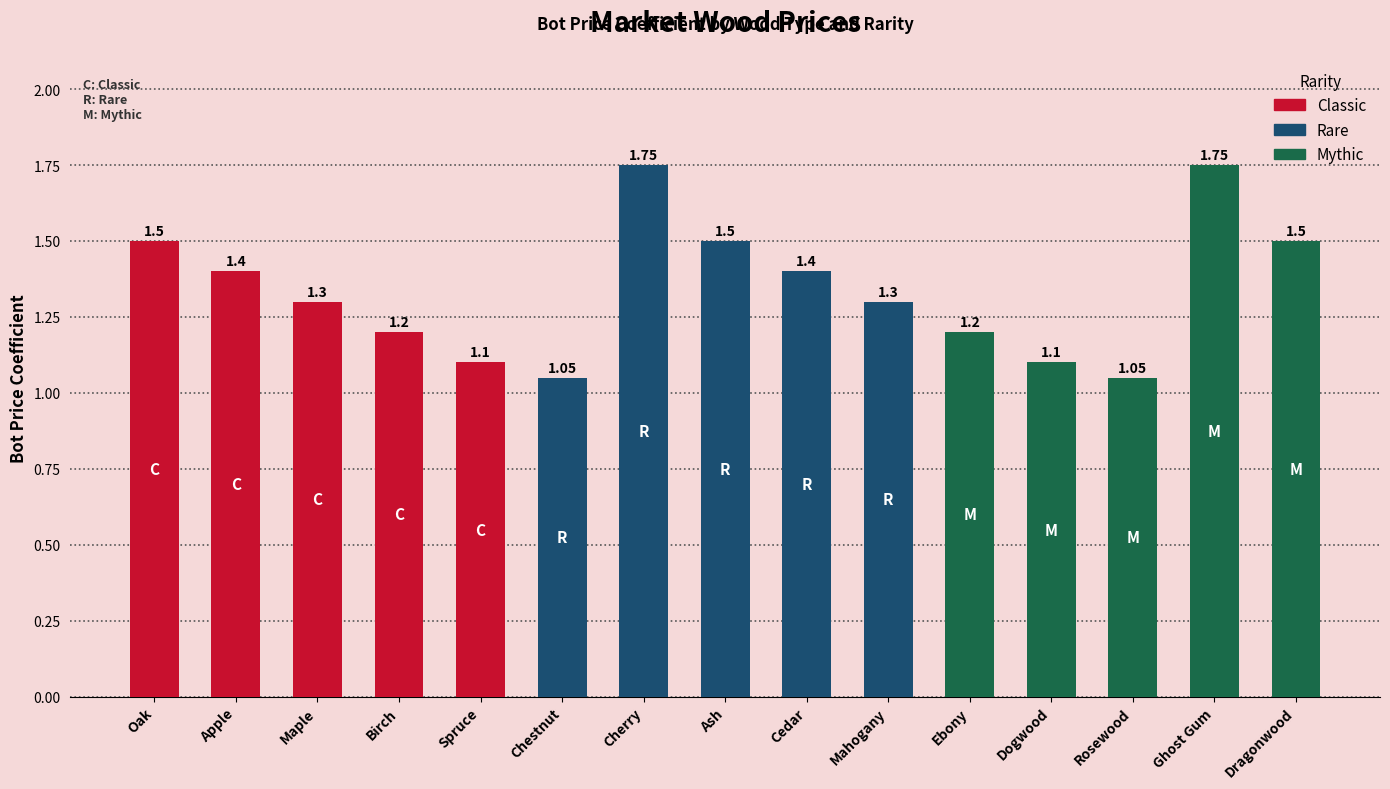

What is the sum of the values at Oak and Birch?

2.7